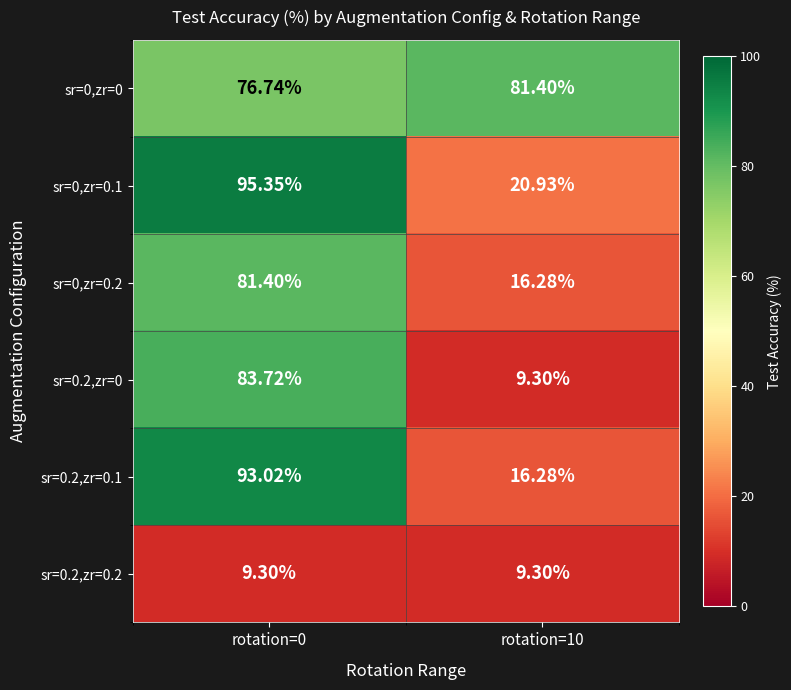

Is the value of sr=0.2,zr=0.2 at rotation=10 greater than the value of sr=0,zr=0 at rotation=10?

No